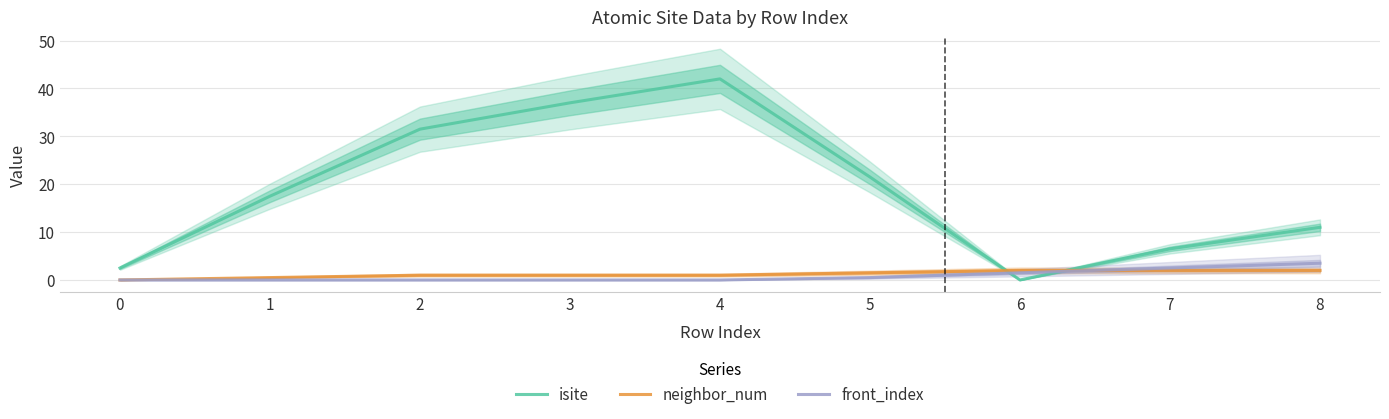

Rank the series at 2 from lowest to highest value.

front_index, neighbor_num, isite